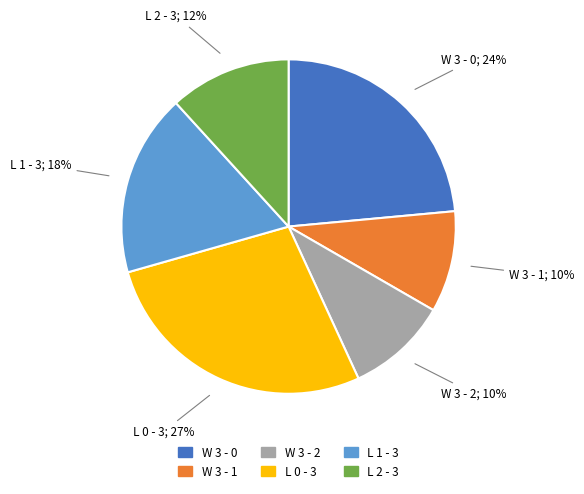

How many slices are in this pie chart?

6